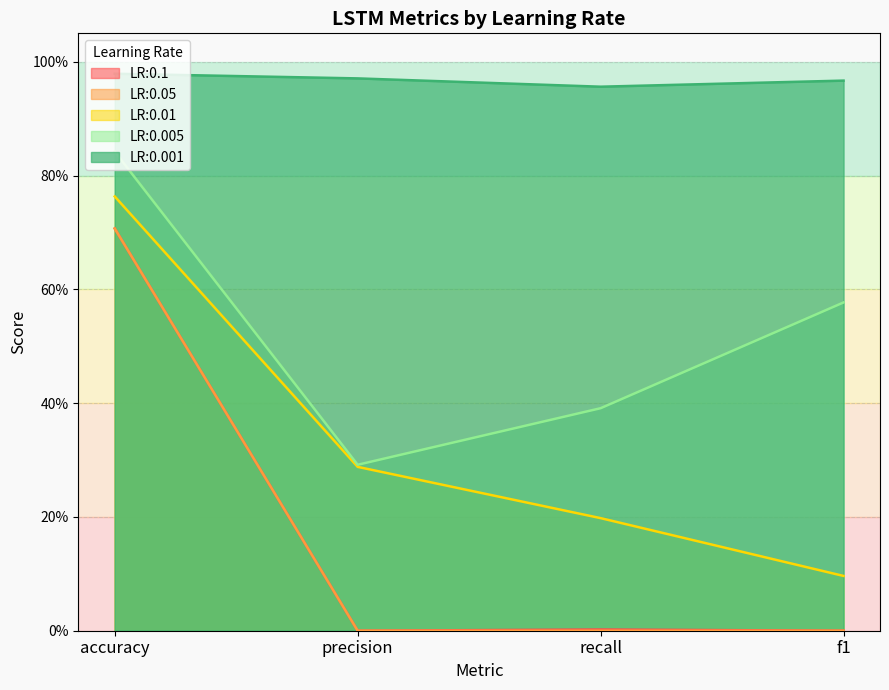

What is the difference between the highest and lowest values at precision?

1.0